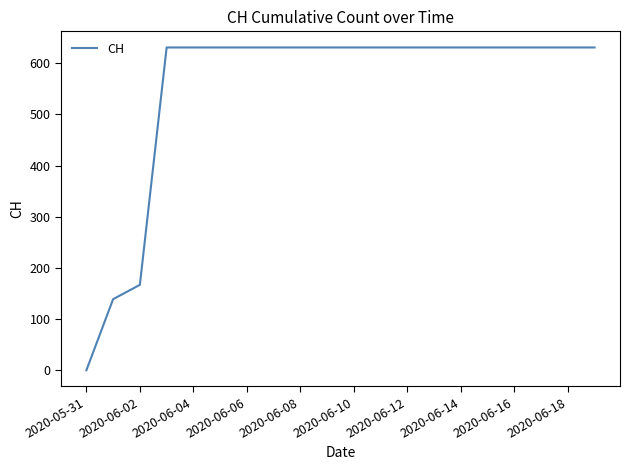

Does the chart have visible grid lines?

No